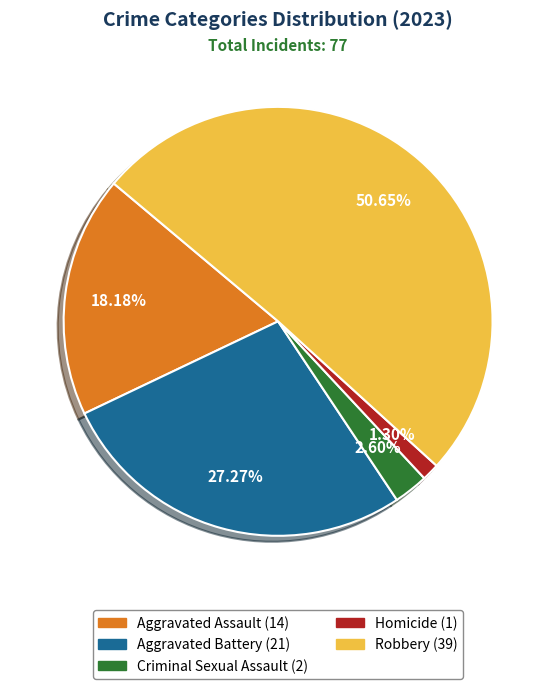

Approximately how many times larger is the value at Aggravated Battery compared to Robbery?

0.5